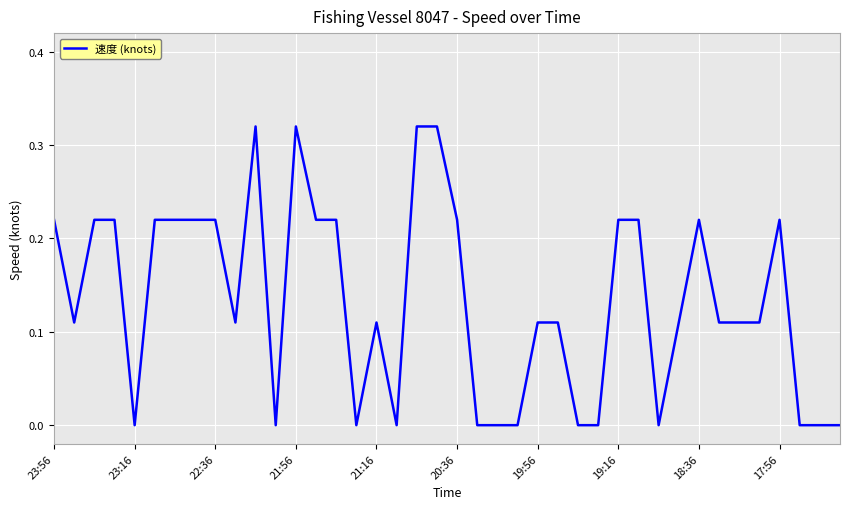

How many interior local valleys (lower than both neighbors) does the data have?

7